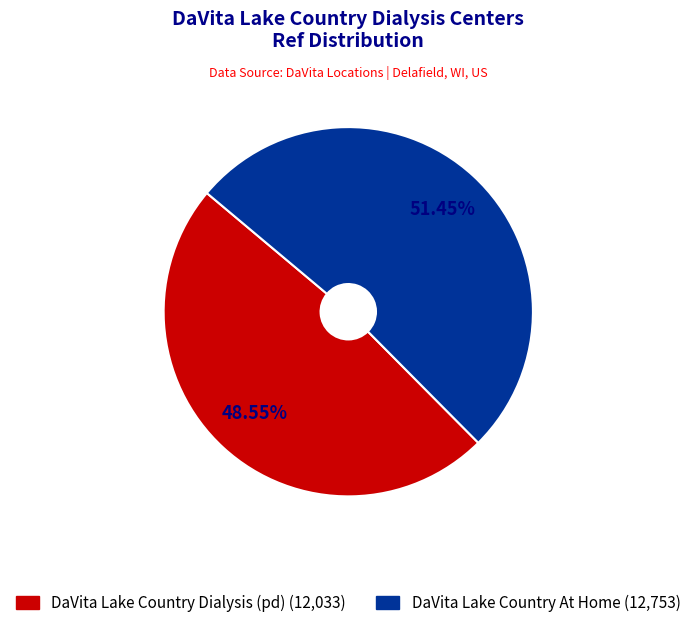

How many segments does this pie chart have?

2